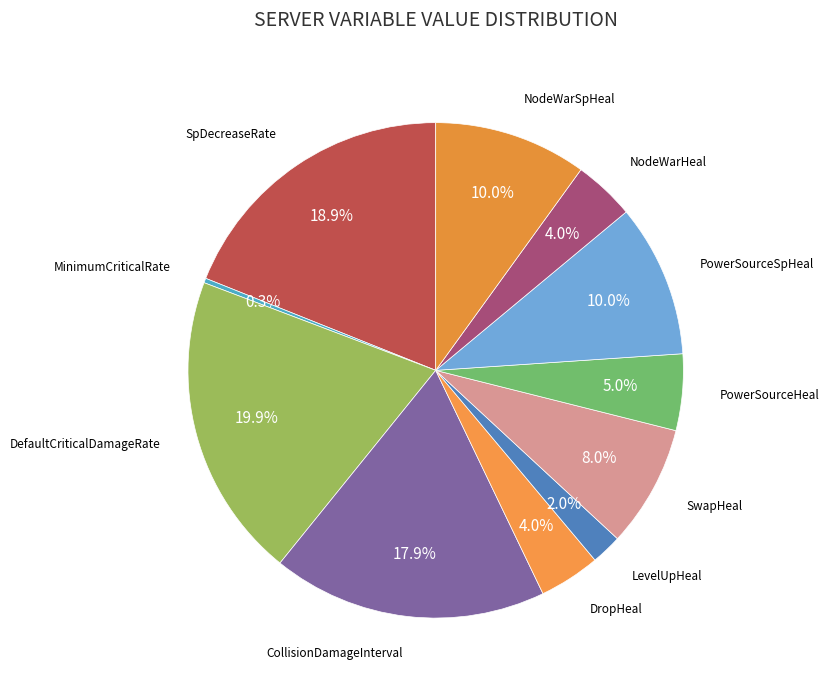

Is PowerSourceHeal the majority of the pie?

No